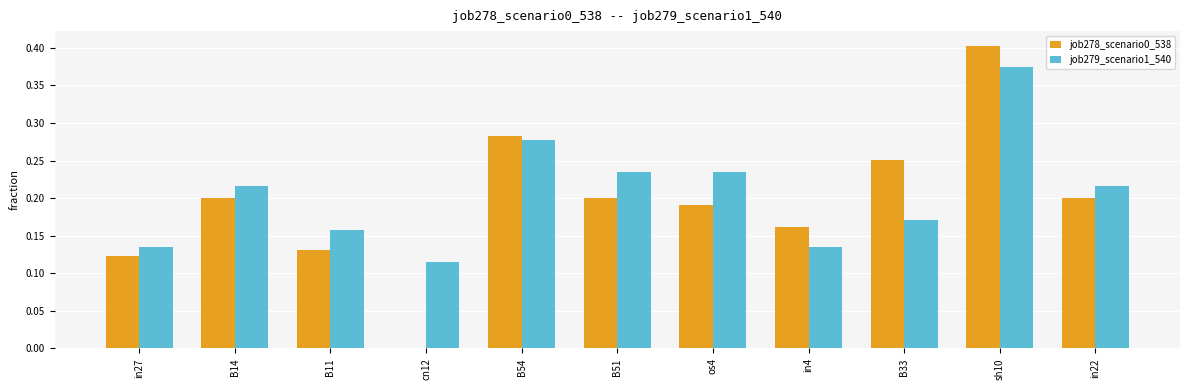

True or false: job279_scenario1_540 has a value of 0.2 at in22.

True